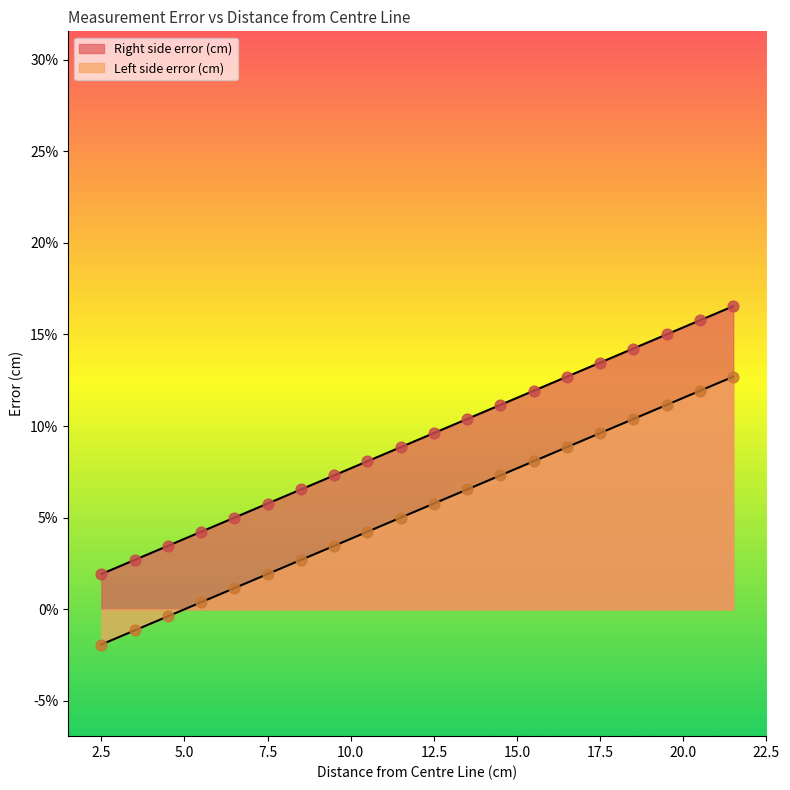

What are all the series names shown in the legend?

Right side error (cm), Left side error (cm)